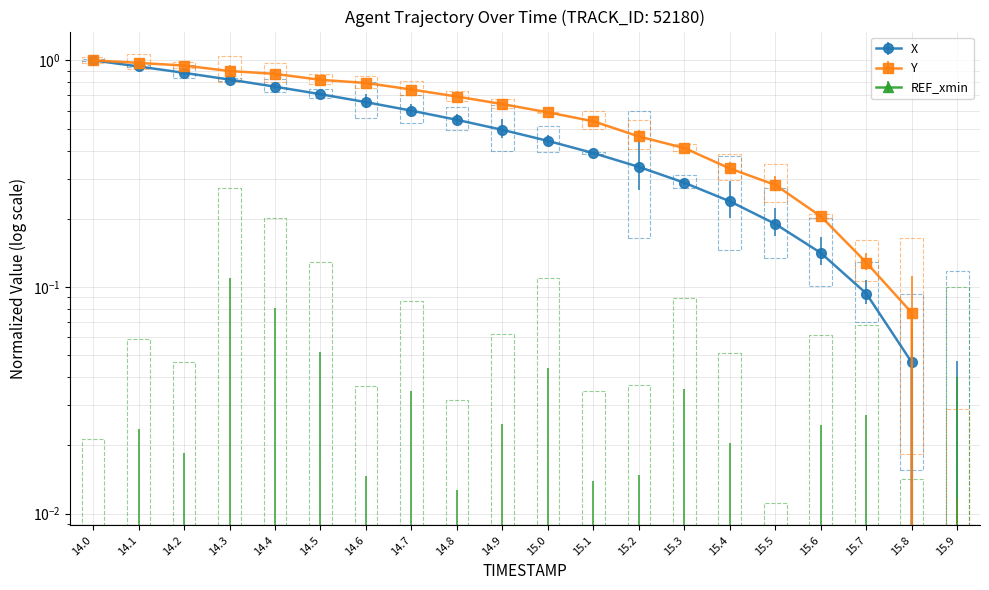

Is the value of Y at 15.8 greater than the value of X at 15.9?

Yes